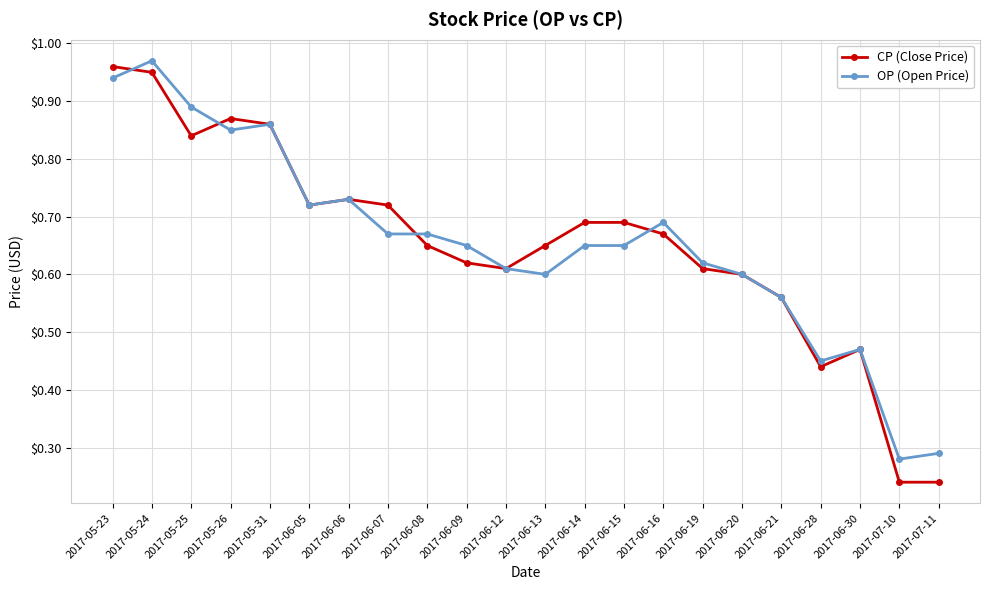

The OP (Open Price) series shows 0.2 at 2017-06-15. True or false?

False